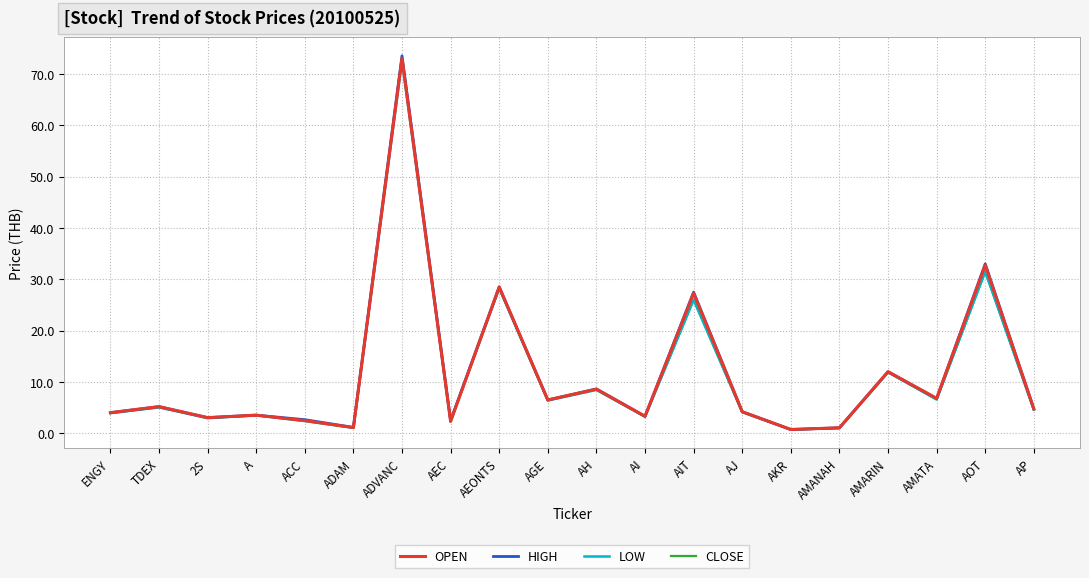

True or false: LOW has more than 1 points higher than both neighbors.

True